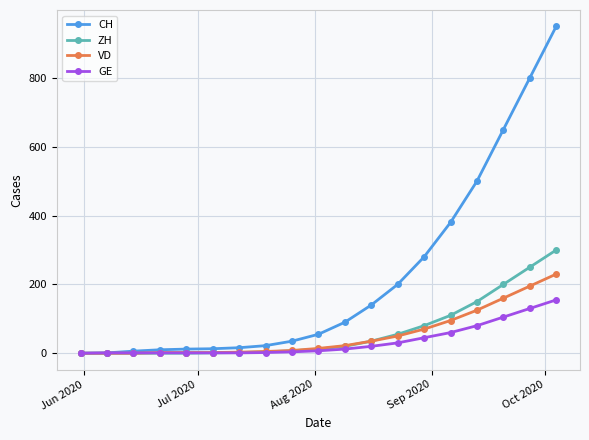

What are all the series names shown in the legend?

CH, ZH, VD, GE